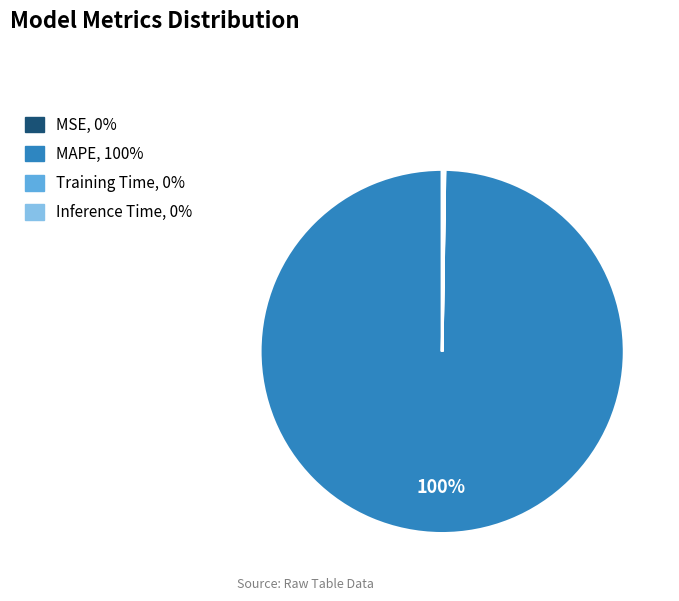

Is there any slice that represents more than half of the pie?

Yes